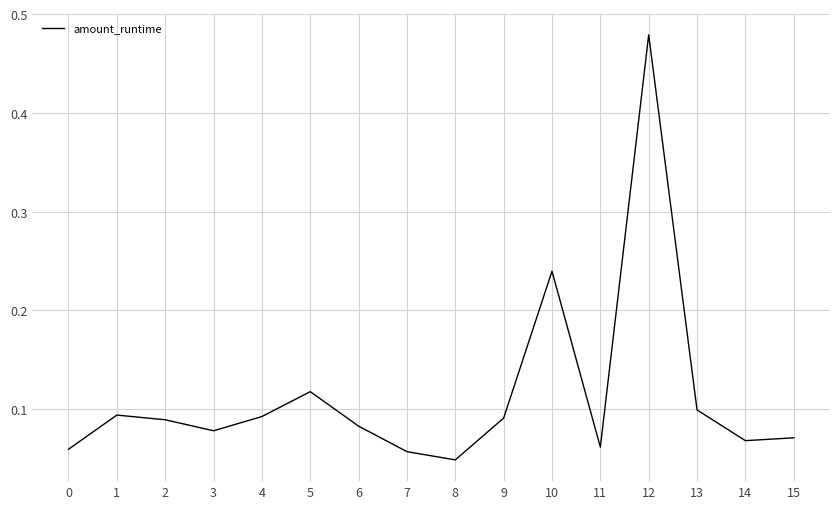

Does the chart have visible grid lines?

Yes